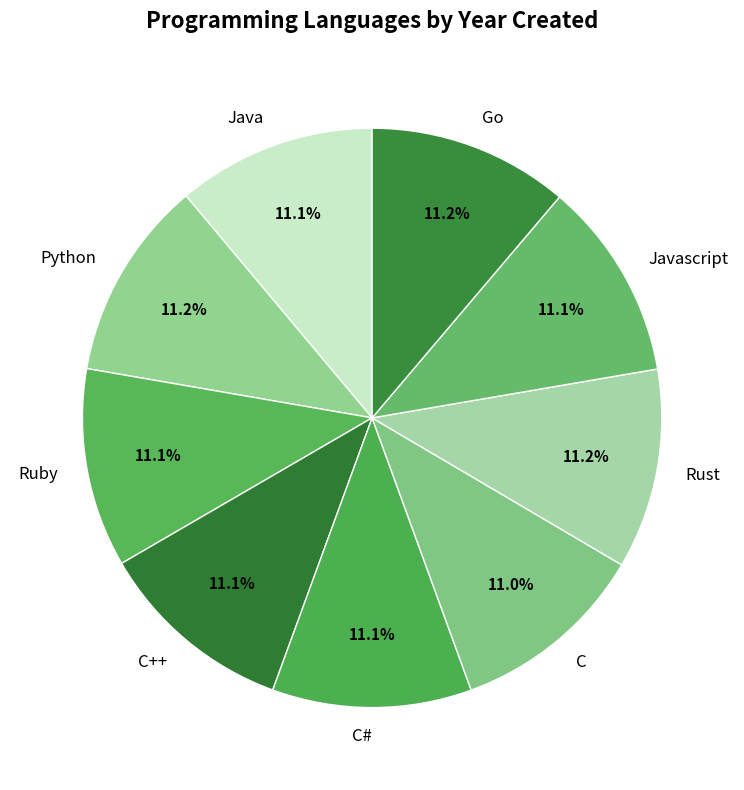

To the nearest percent, what is the average slice percentage?

11%